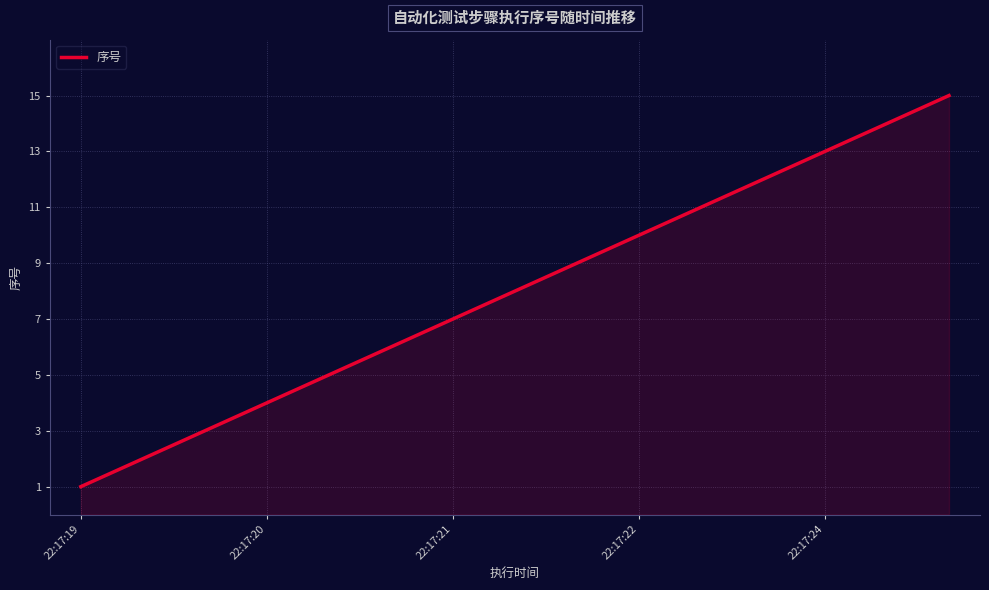

What is the difference between the maximum and minimum values?

14